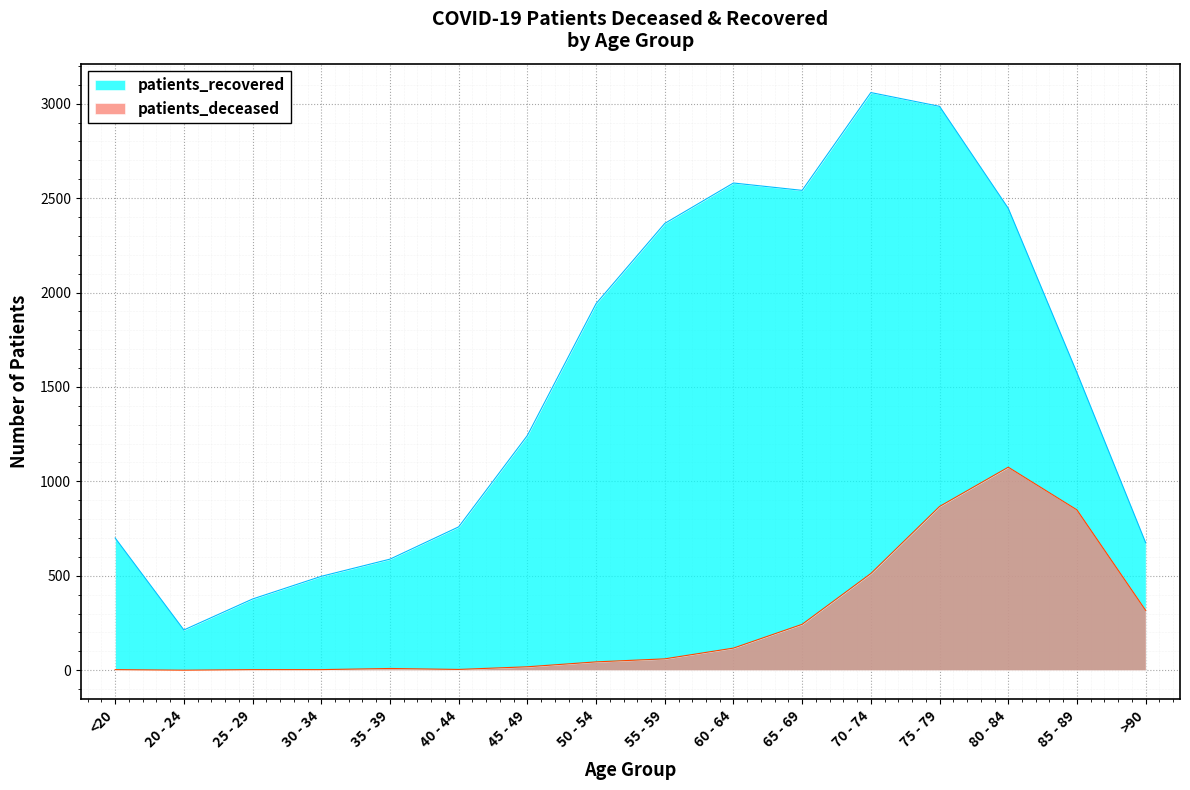

What is the value of the patients_deceased point at the 1st from the left?

3